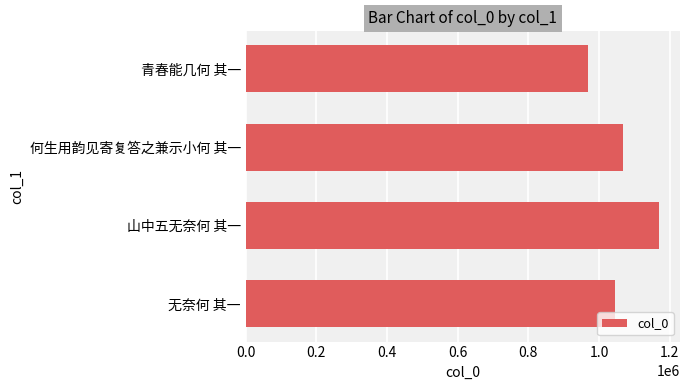

At which category does the chart reach its peak across all series?

山中五无奈何 其一